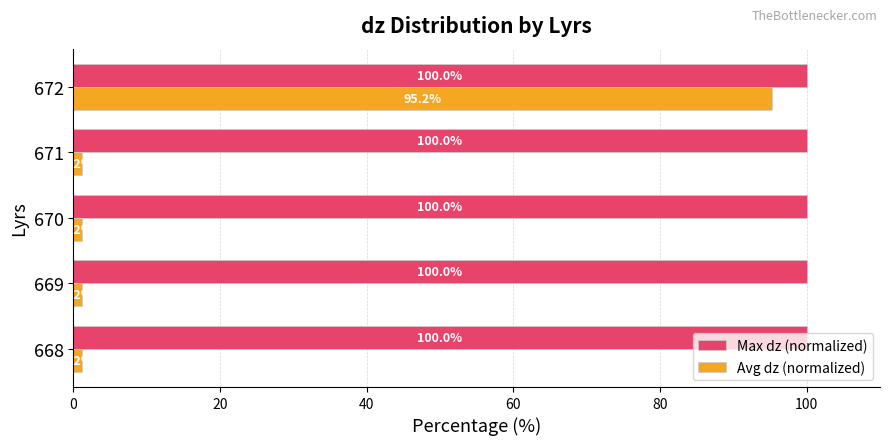

Which series has the largest range (max minus min)?

Avg dz (normalized)